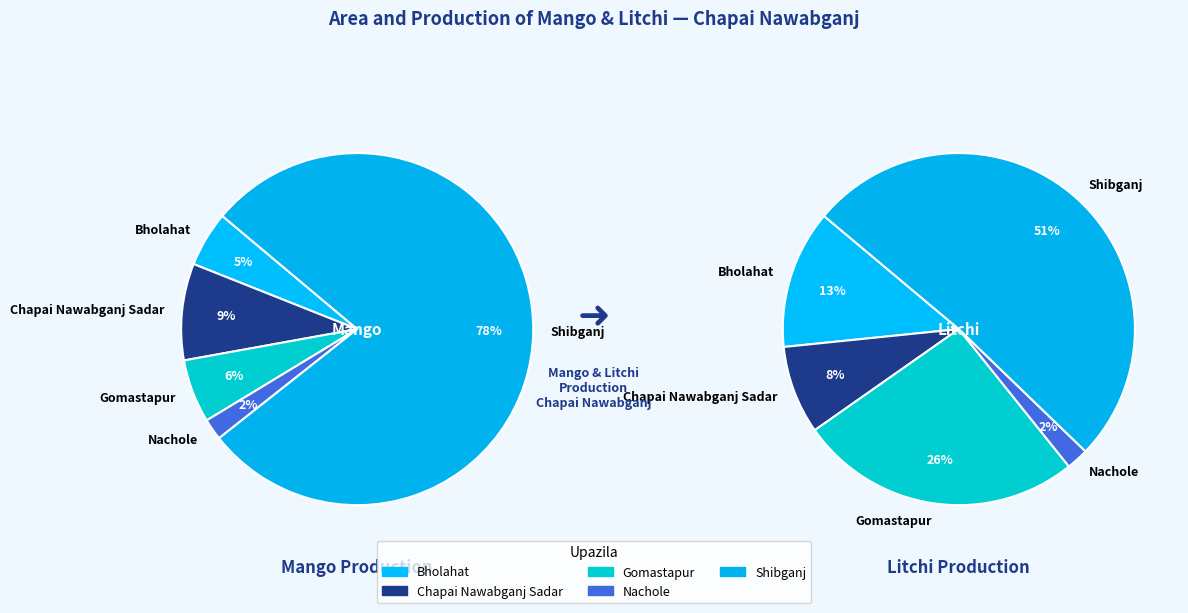

Is it true that 2 is 26% of the pie?

True